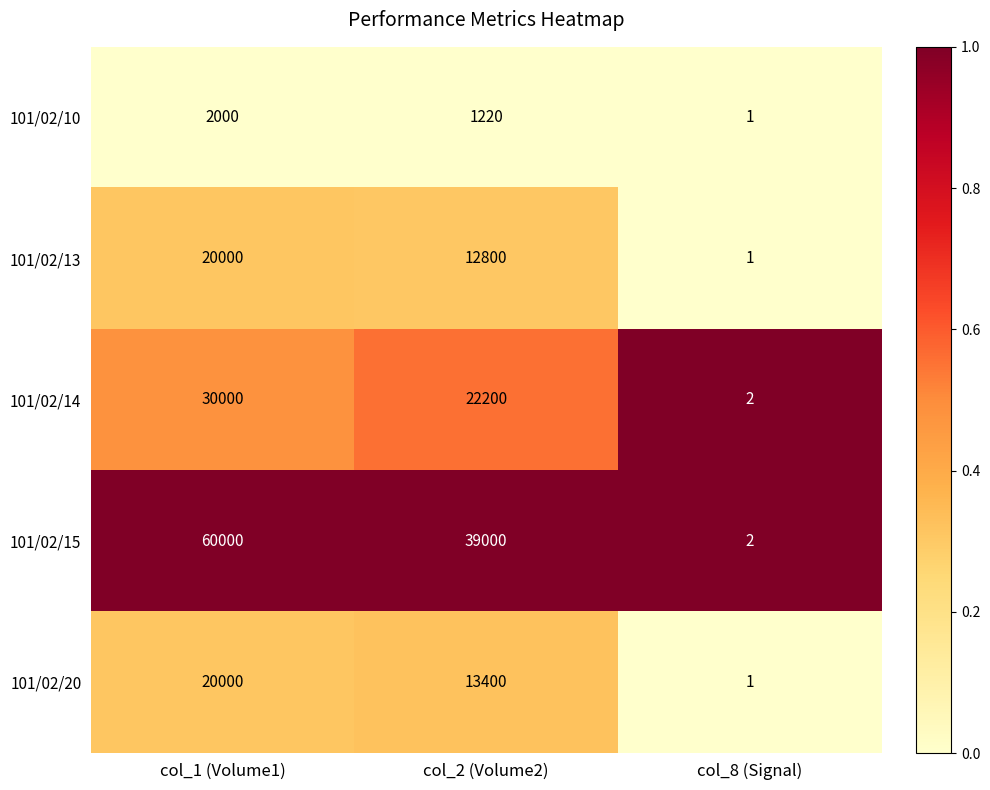

Is it true that 101/02/15 equals 3 at col_8 (Signal)?

False